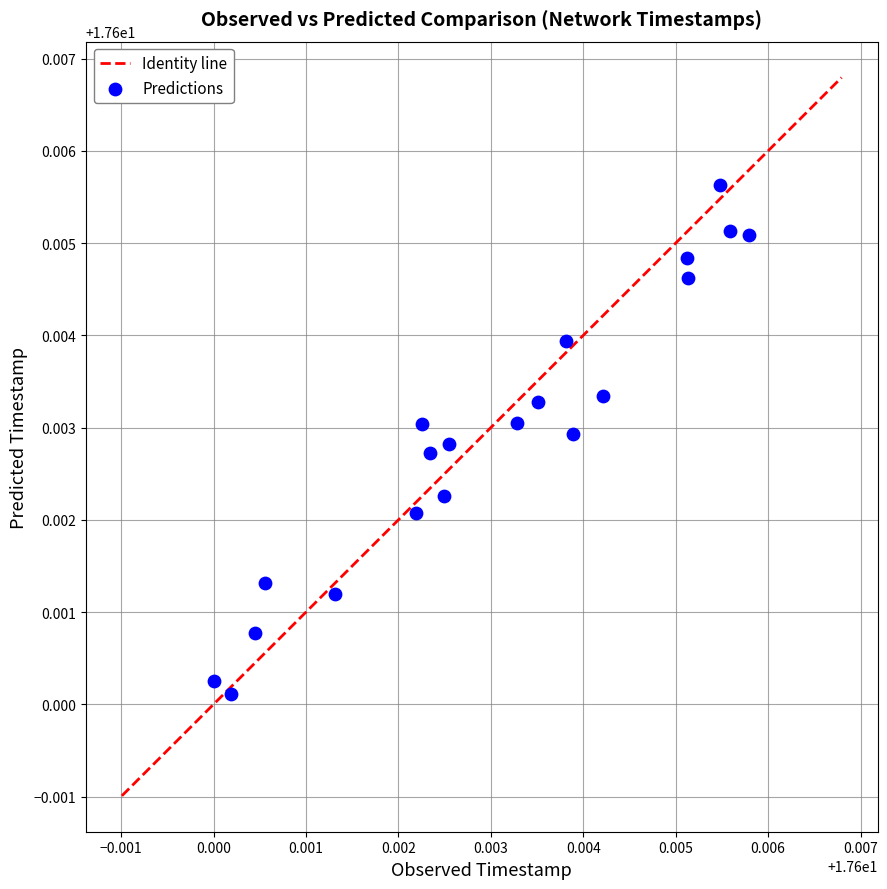

How many data points are displayed?

20